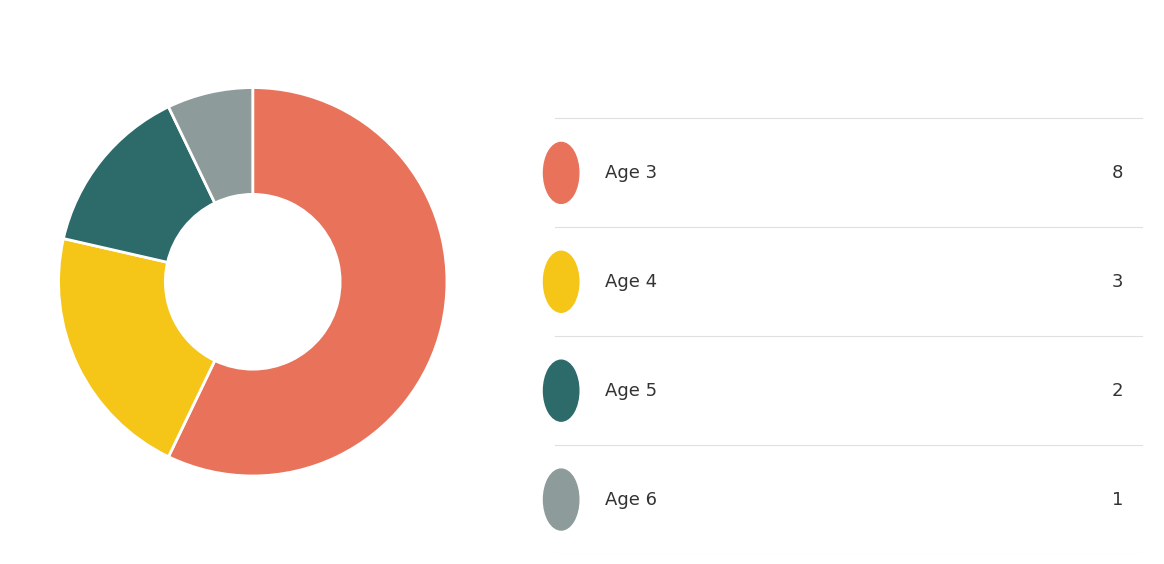

Does any single category account for the majority?

Yes